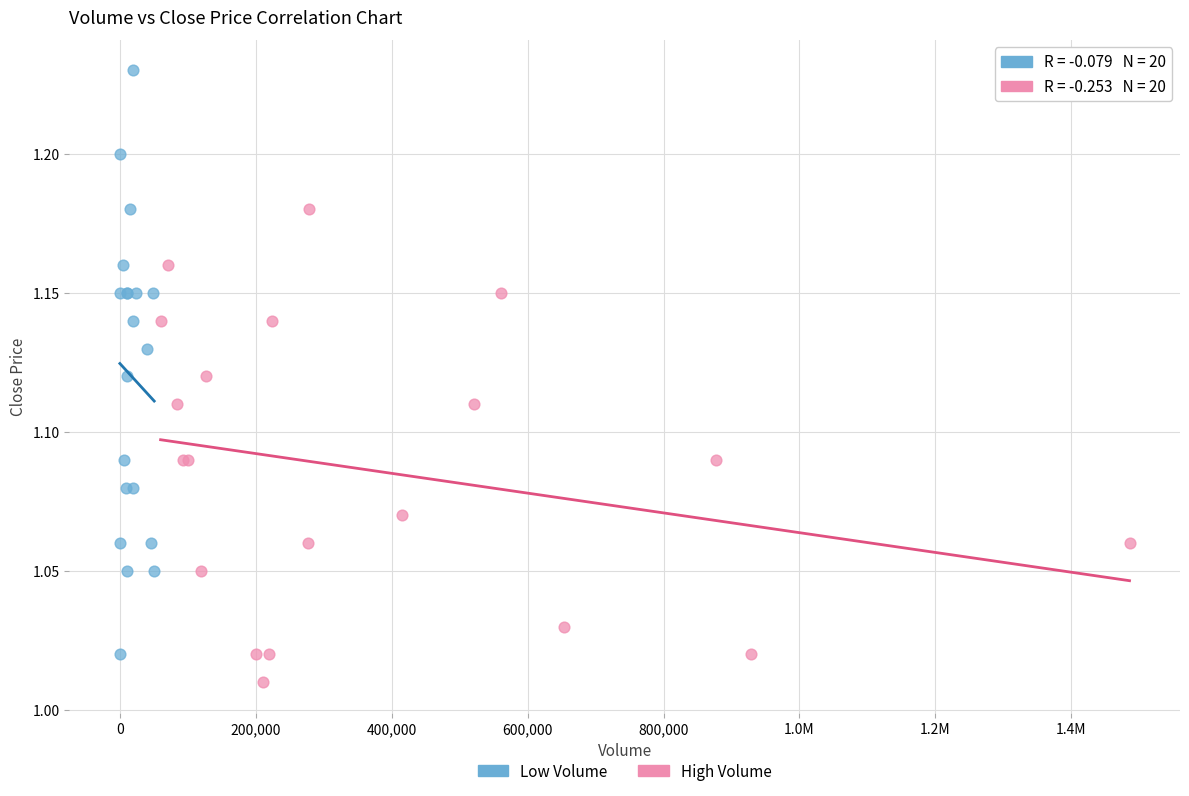

What are all the series names shown in the legend?

Low Volume, High Volume